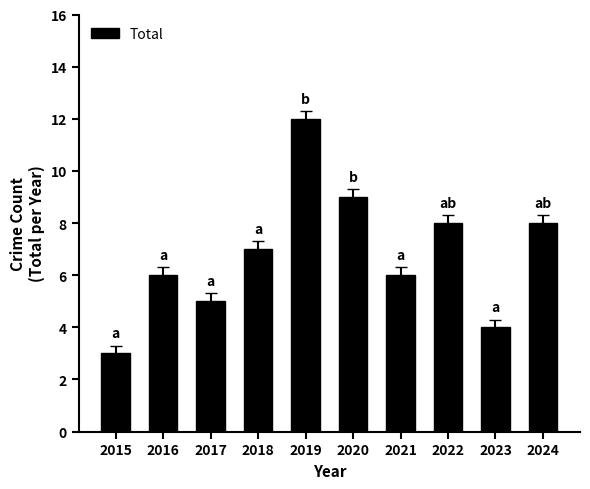

What is the value of the 3rd bar from the left?

5